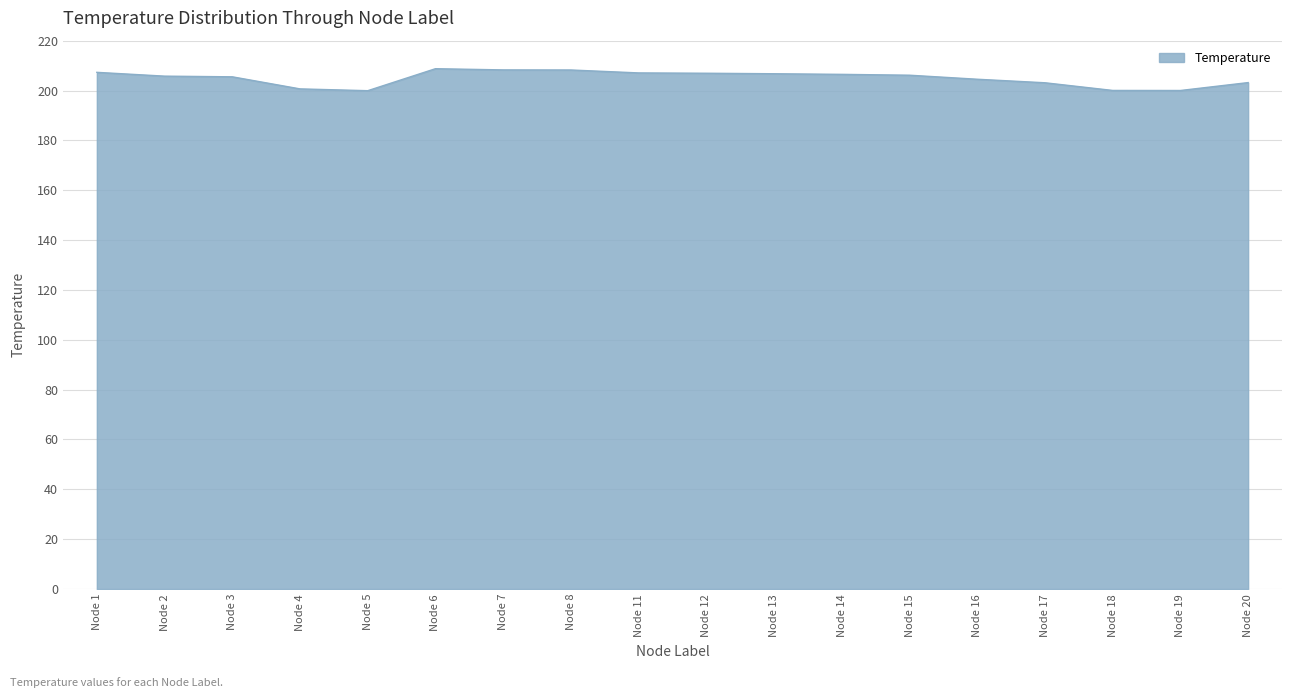

What is the difference between the maximum and minimum values?

8.8